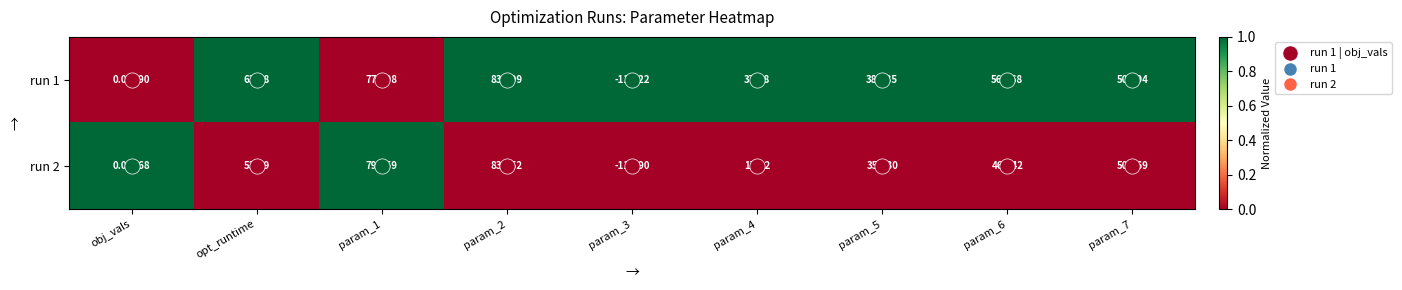

At which category does the chart reach its minimum across all series?

param_3